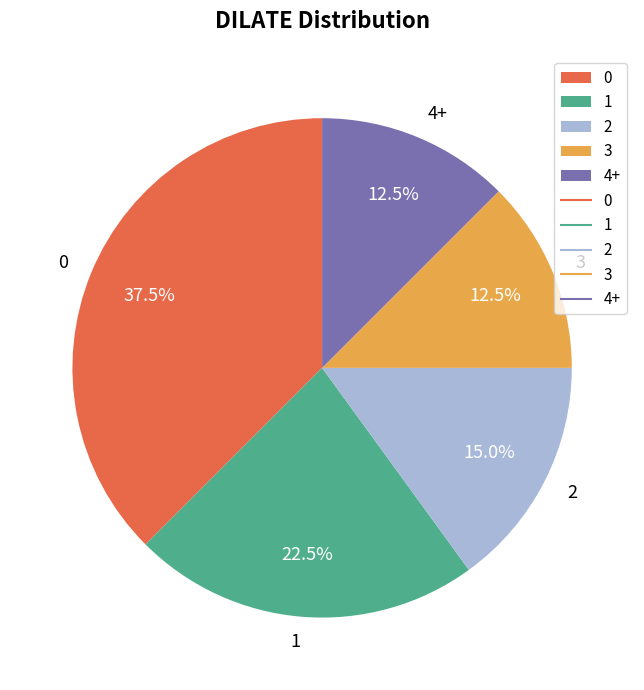

What is the ratio of the value at 3 to the value at 4+?

1.0